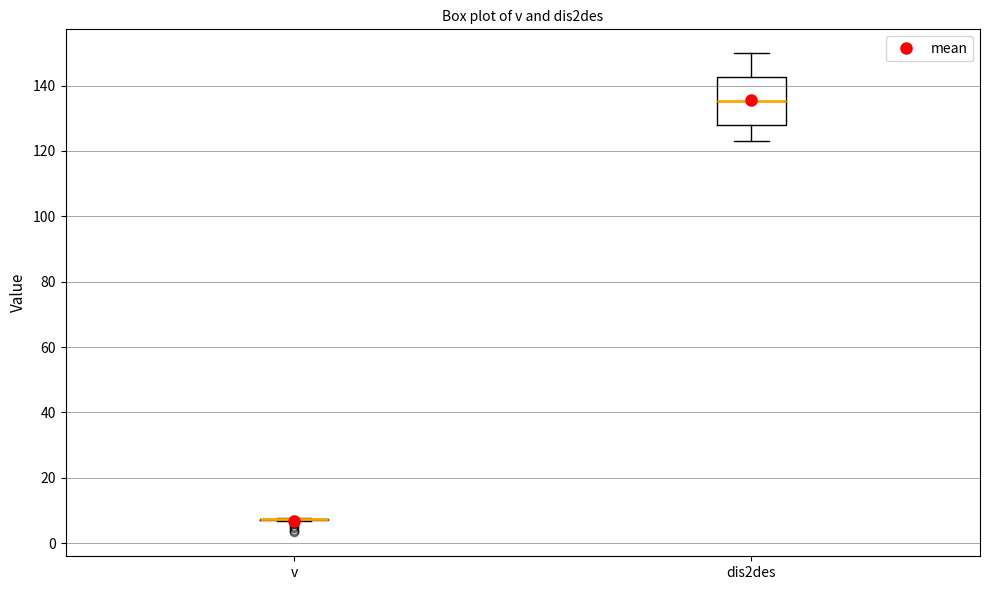

Reading left to right, read every box against the y-axis: the position of its median line, the range the box covers, and the ends of its whiskers. The values are not printed on the chart, so give them approximately, as read against the axis.

v: box collapsed to a line at 8, whiskers 6 to 8
dis2des: median 136, box 128 to 142, whiskers 124 to 150